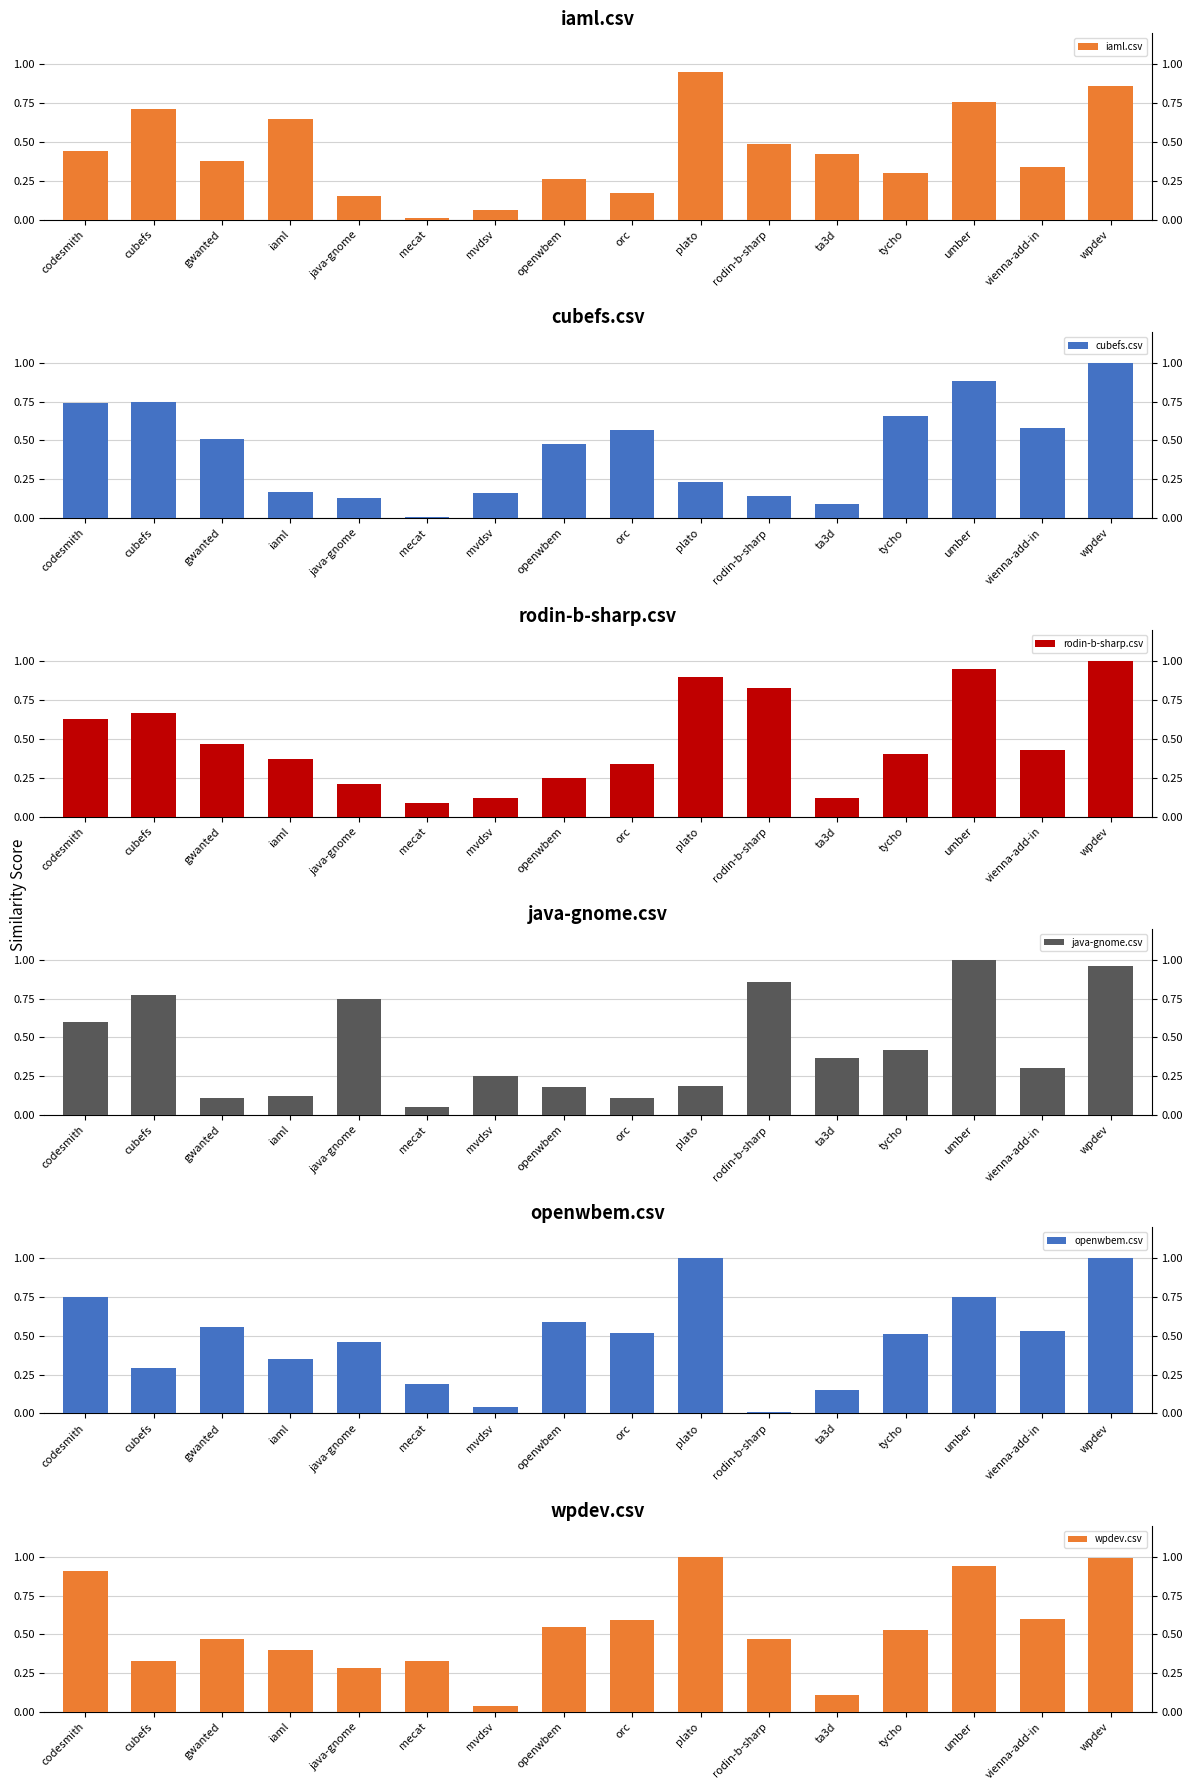

What is the highest value of the rodin-b-sharp.csv series?

1.0